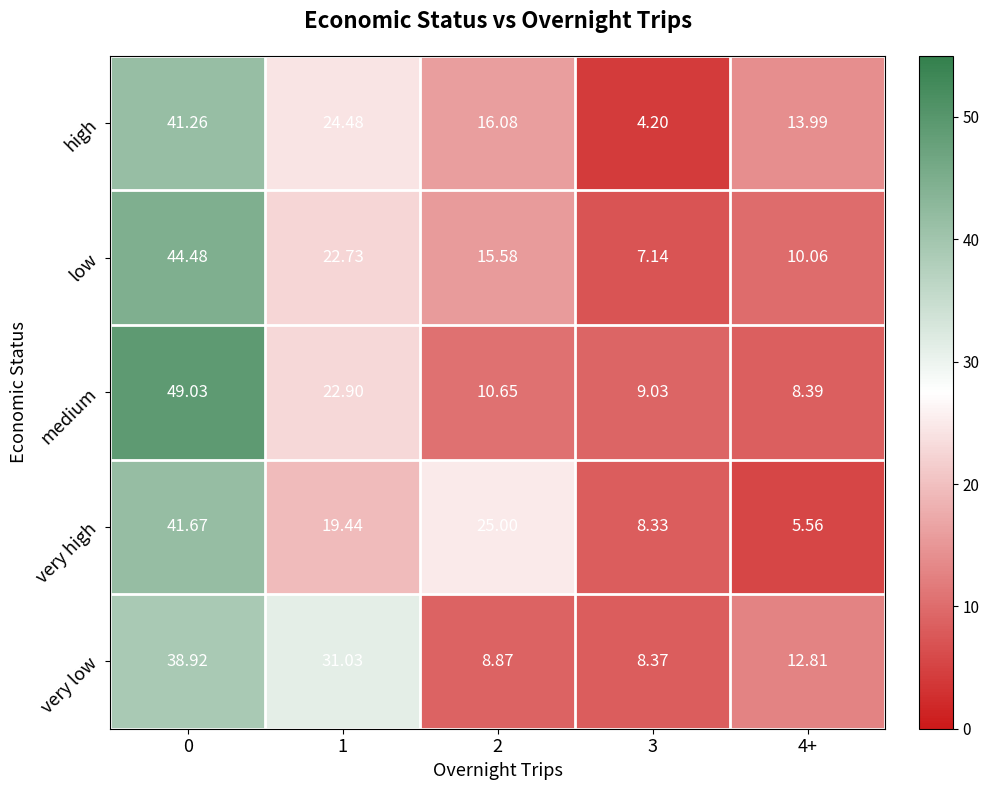

How many values in the low series exceed 15?

3